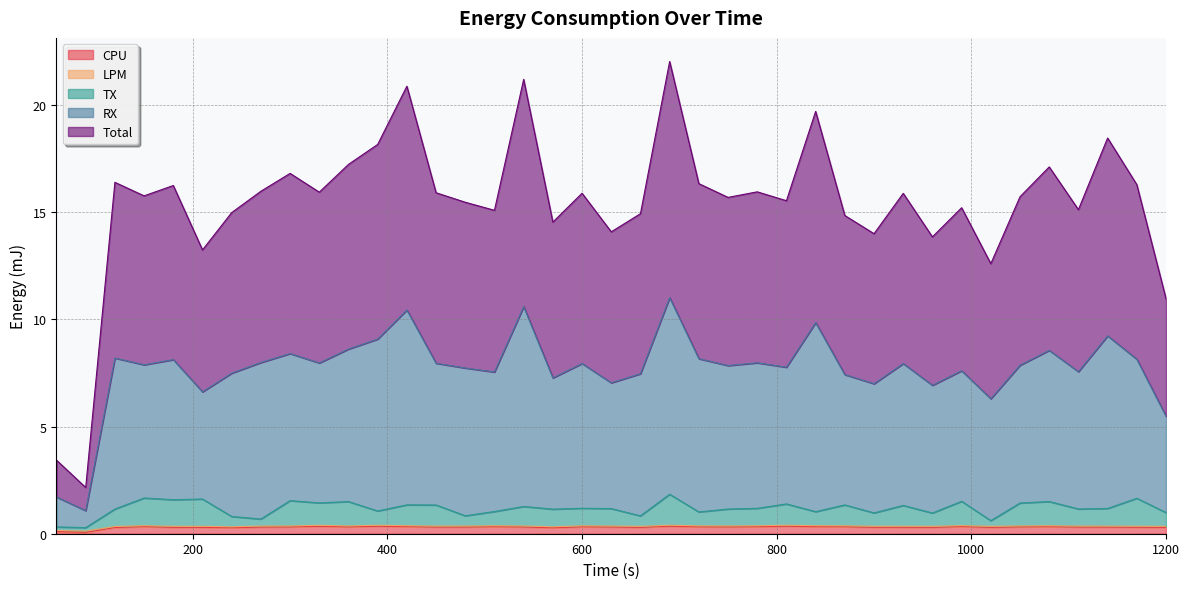

What is the minimum value shown in the chart?

0.1